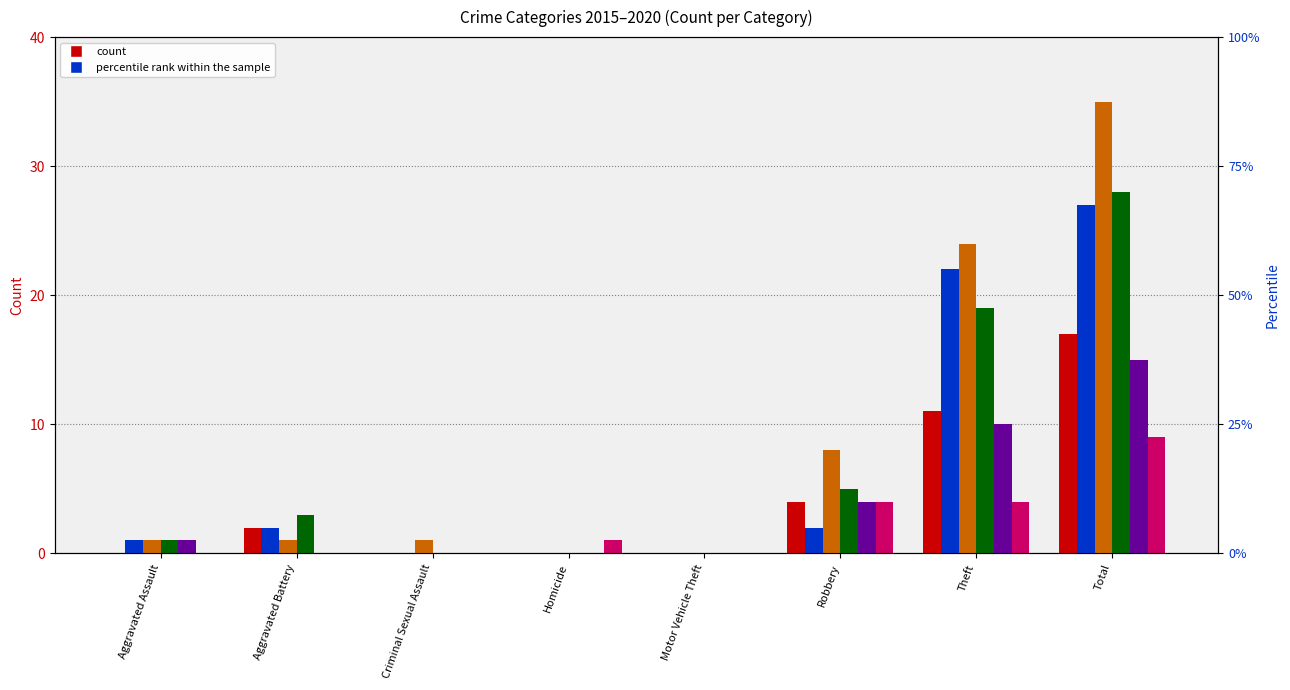

Reading right to left, extract all data points from this chart.

2015: 17	11	4	0	0	0	2	0
2016: 27	22	2	0	0	0	2	1
2017: 35	24	8	0	0	1	1	1
2018: 28	19	5	0	0	0	3	1
2019: 15	10	4	0	0	0	0	1
2020: 9	4	4	0	1	0	0	0